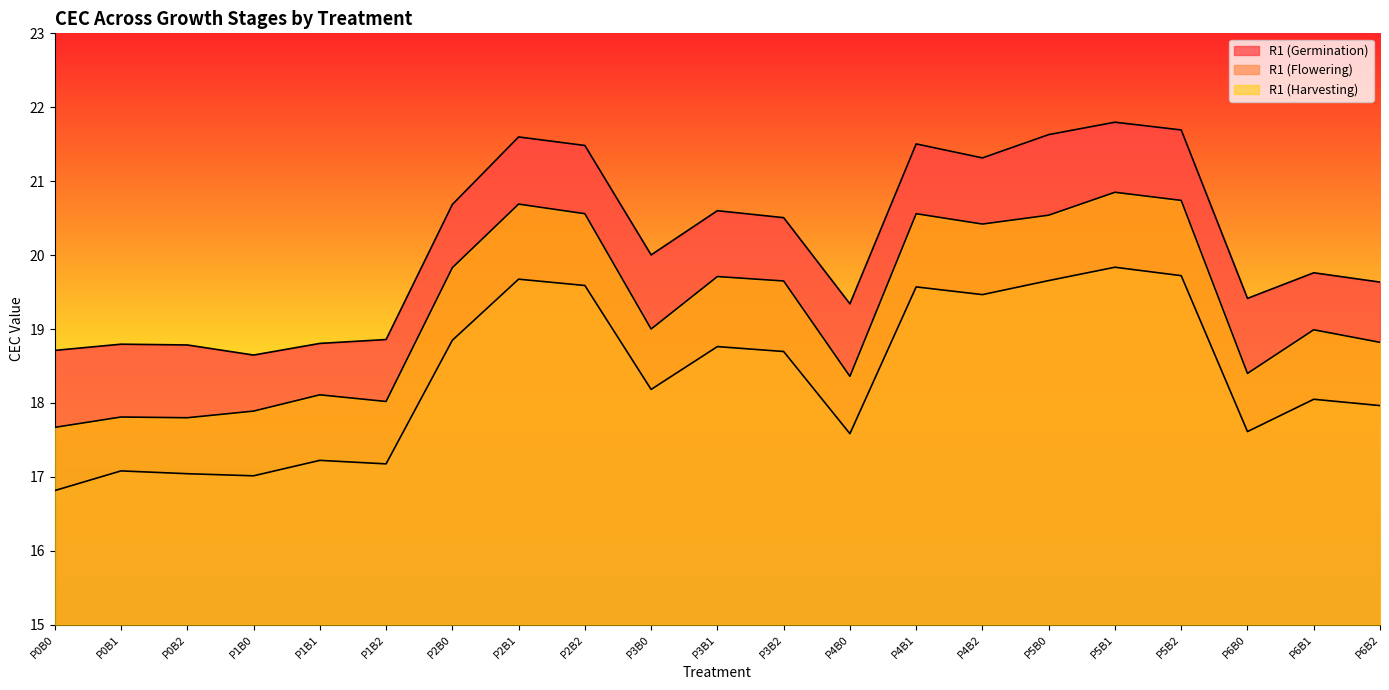

True or false: R1 (Germination) and R1 (Flowering) cross at least once.

False